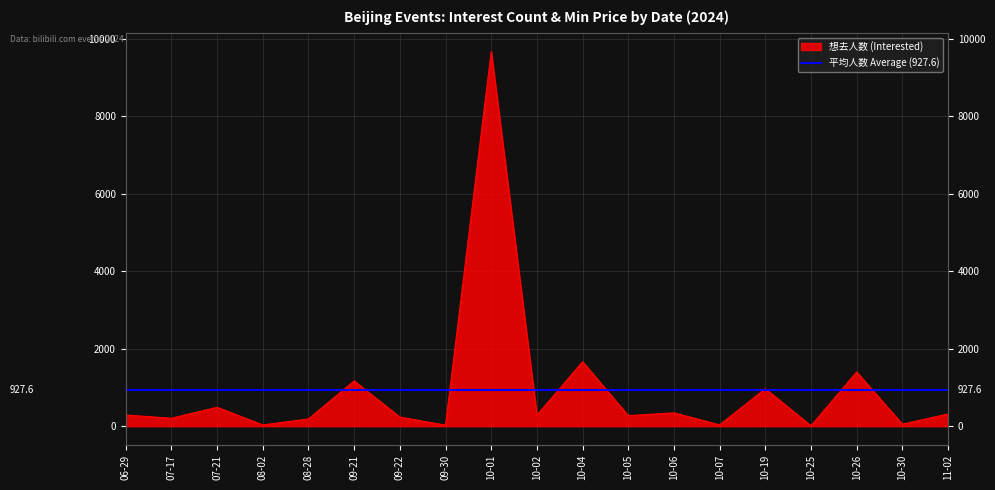

Is it true that the value at 10-19 is 965?

True